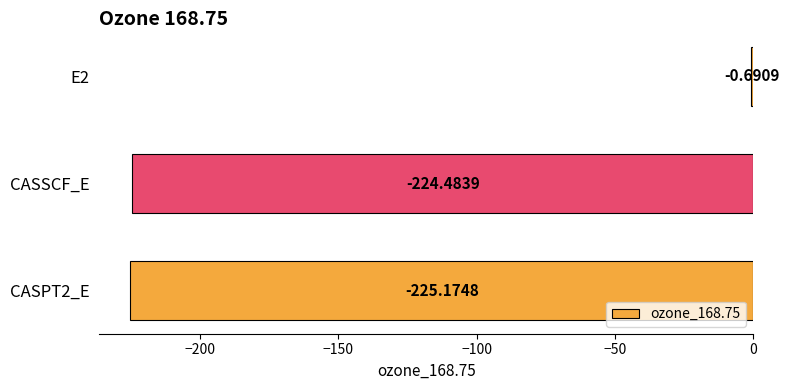

What is the average value?

-150.1